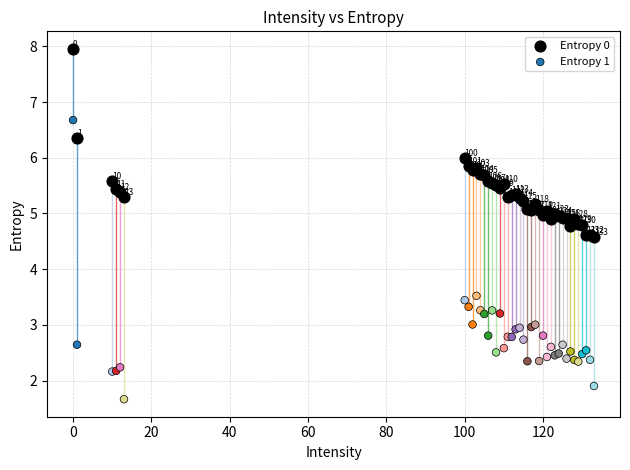

What are all the series names shown in the legend?

Entropy 0, Entropy 1